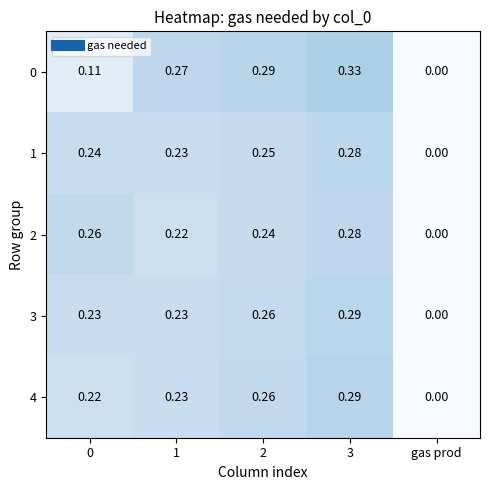

At which label is 0 closest to 0?

gas prod